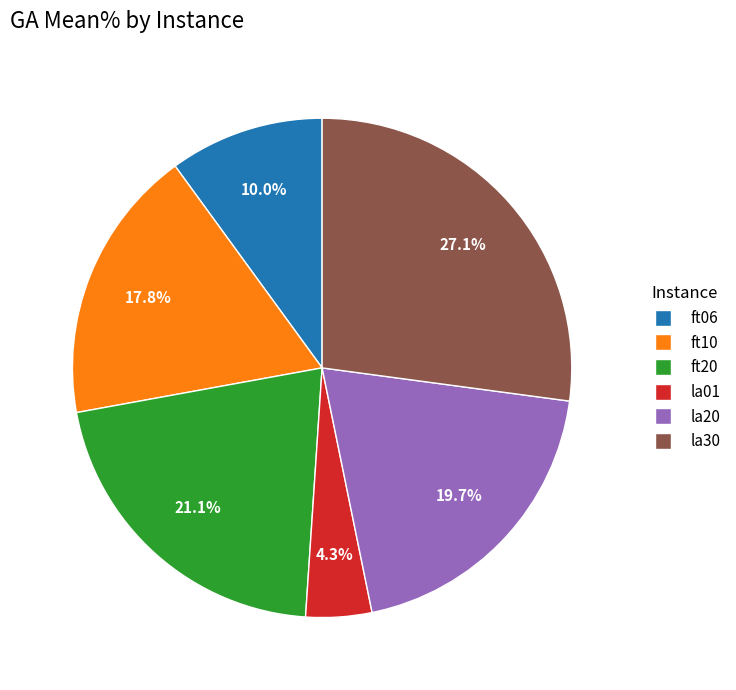

Rank the categories by value from lowest to highest.

la01, ft06, ft10, la20, ft20, la30